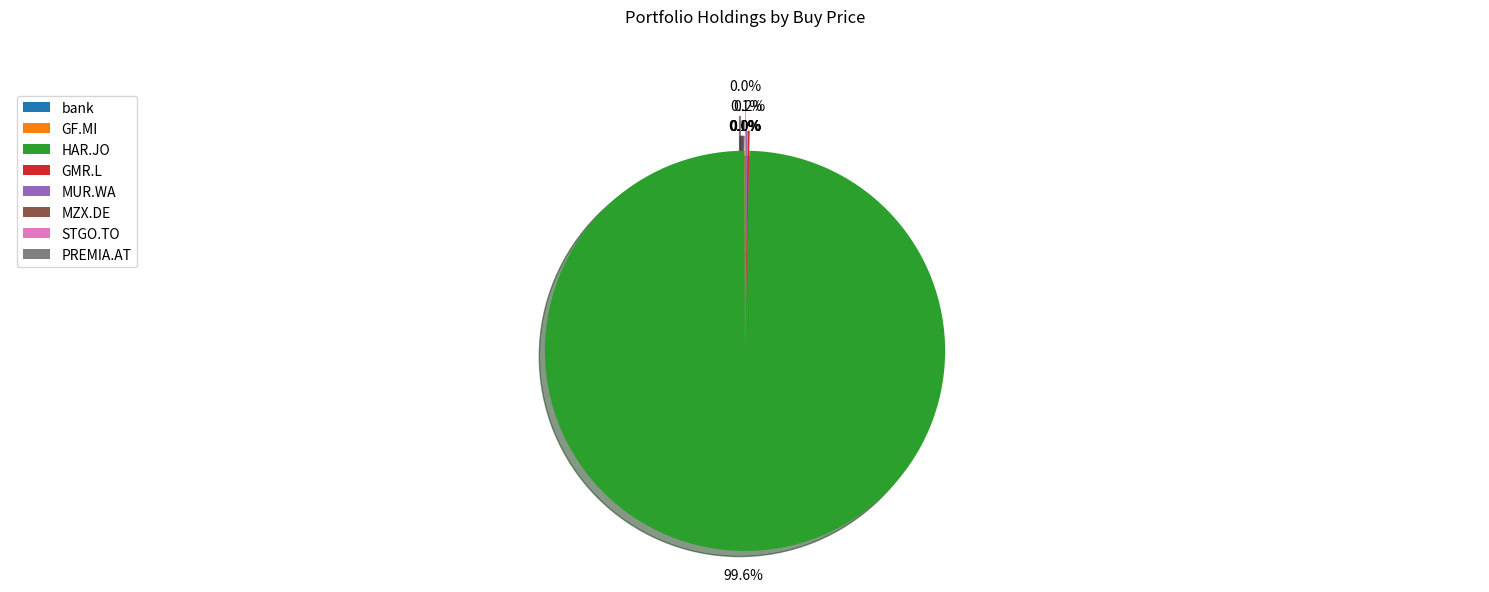

Which category accounts for the majority?

HAR.JO